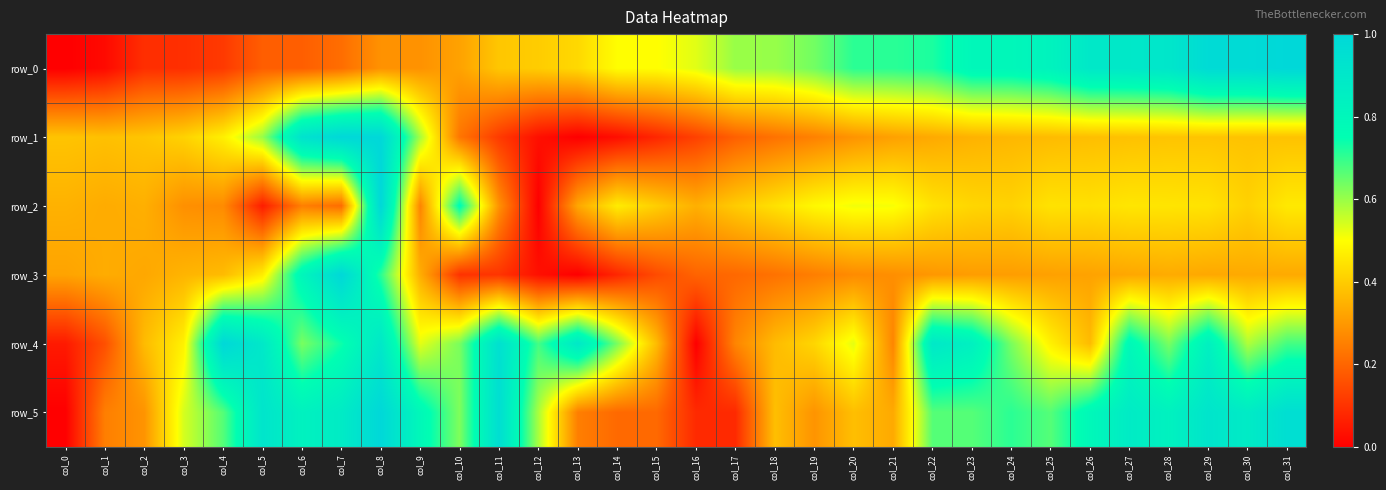

What is the difference between the highest and lowest values at col_16?

0.5